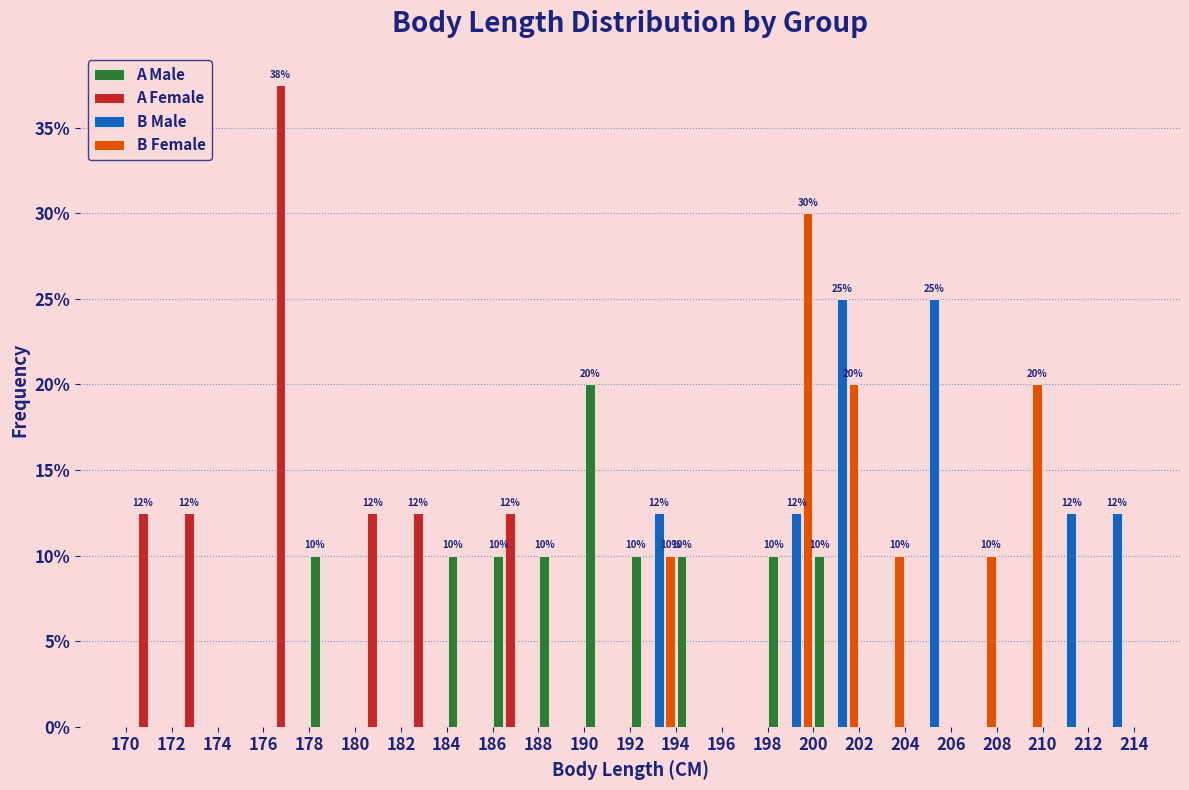

In the A Male series, which range on the x-axis has the tallest bar?

190 to 192